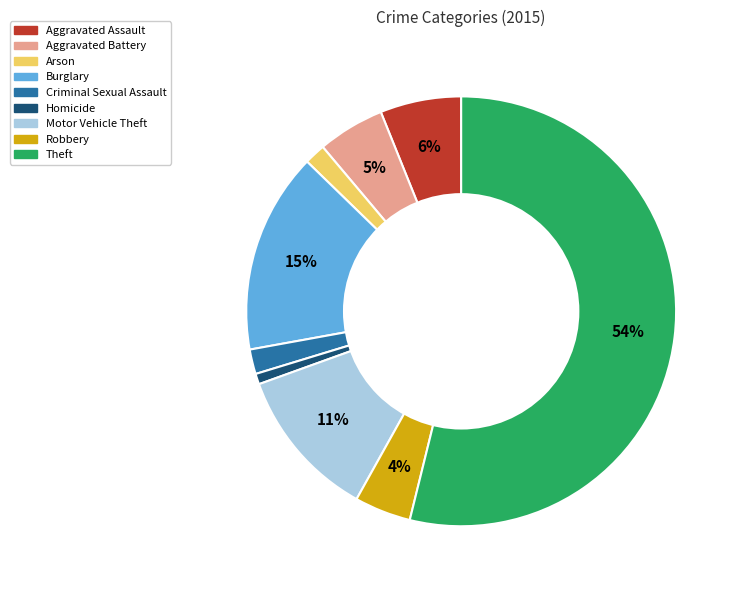

How many slices are in this pie chart?

9